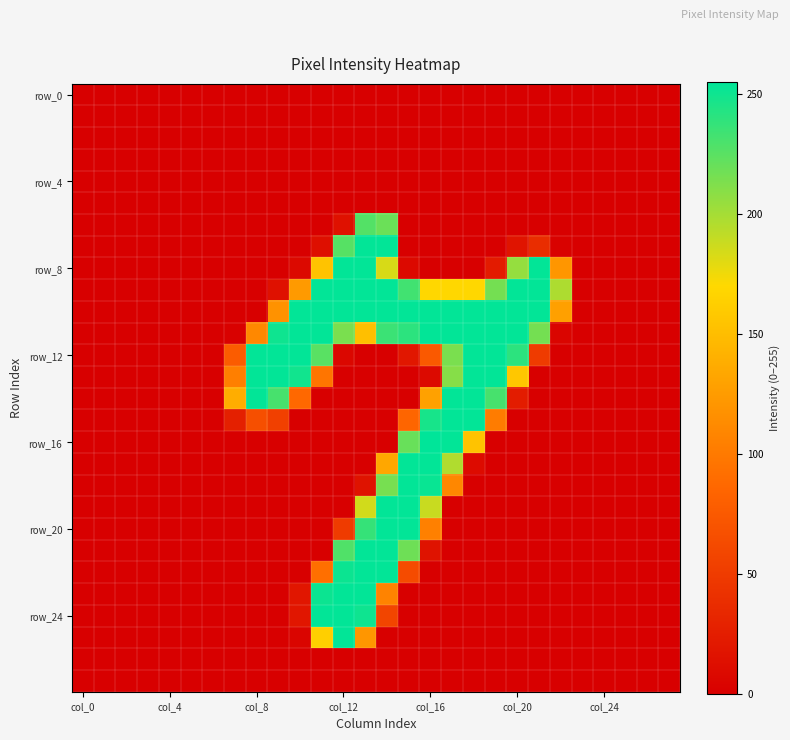

At which category is the sum across all series the highest?

13